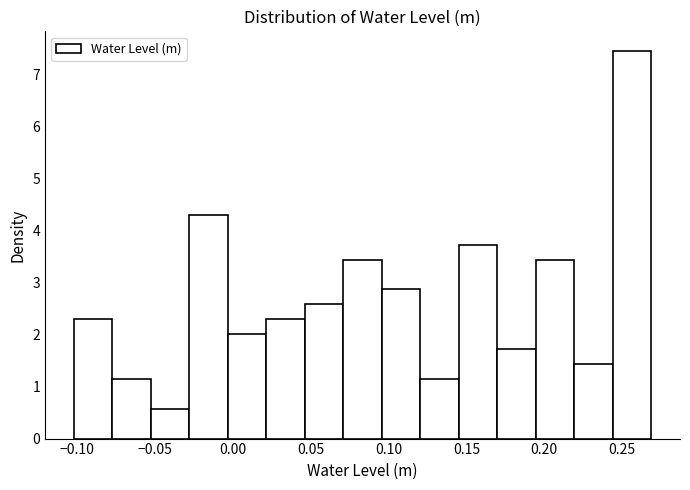

Reading left to right, list every bar in this chart as the range it spans on the x-axis followed by its height. Neither the bar edges nor the heights are printed on the chart, so give them approximately, as read against the axes.

-0.100 to -0.075: 2.3
-0.075 to -0.055: 1.1
-0.055 to -0.030: 0.6
-0.030 to -0.005: 4.3
-0.005 to 0.020: 2.0
0.020 to 0.045: 2.3
0.045 to 0.070: 2.6
0.070 to 0.095: 3.4
0.095 to 0.120: 2.9
0.120 to 0.145: 1.1
0.145 to 0.170: 3.7
0.170 to 0.195: 1.7
0.195 to 0.220: 3.4
0.220 to 0.245: 1.4
0.245 to 0.270: 7.5